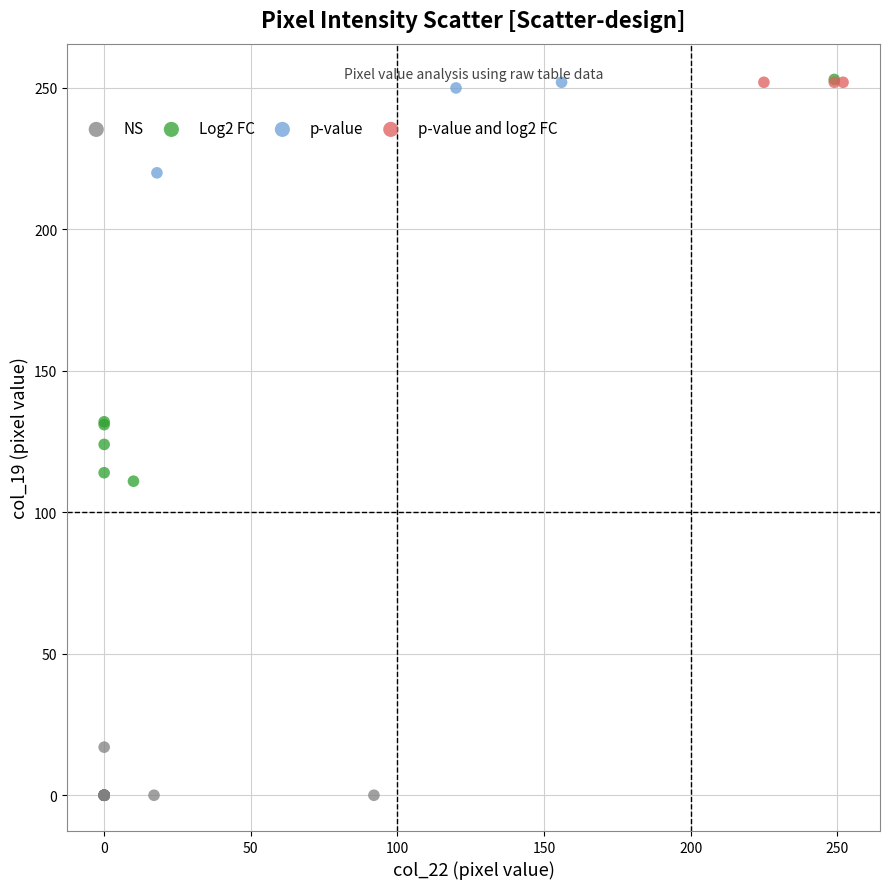

Which series reaches the minimum Y coordinate?

NS